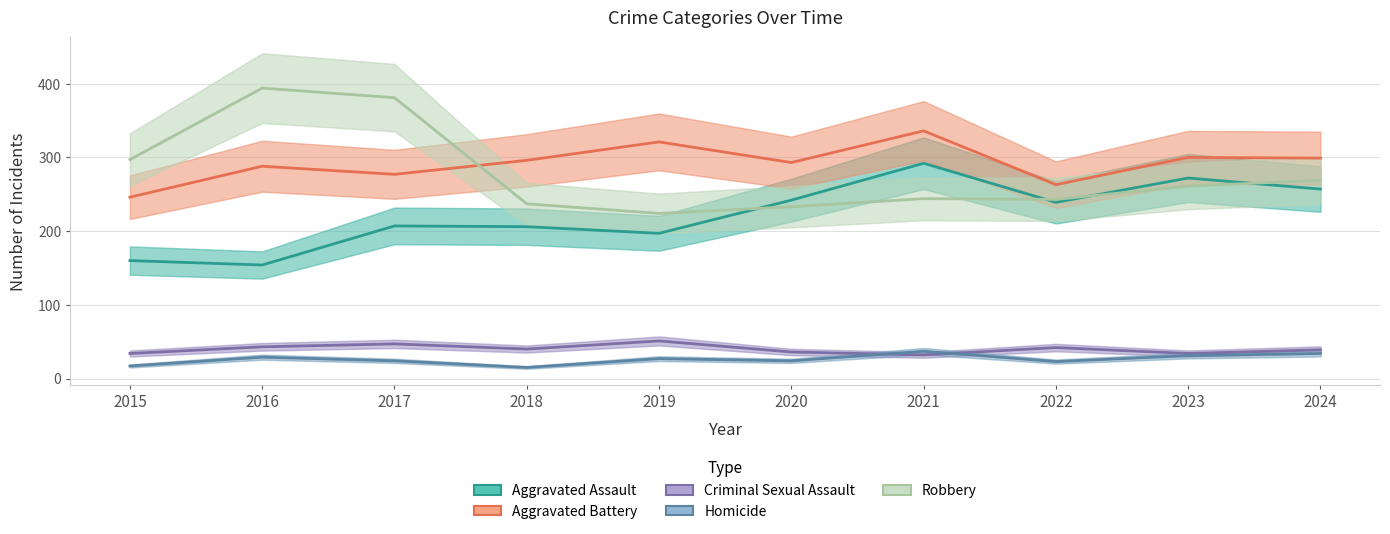

True or false: Robbery and Homicide cross at least once.

False